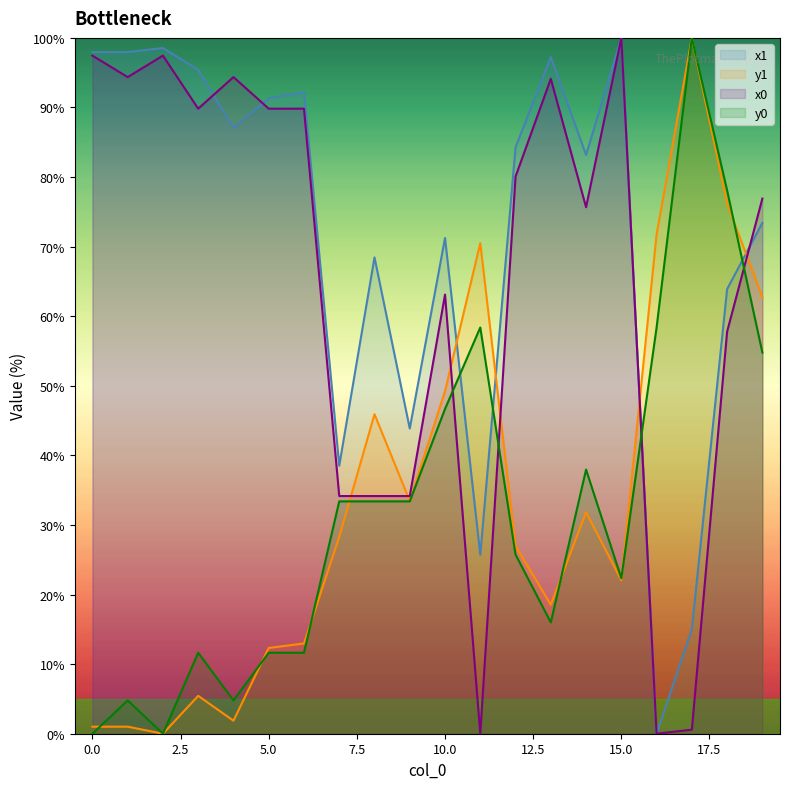

What is the value of the x1 point at the 10th from the left?

43.9